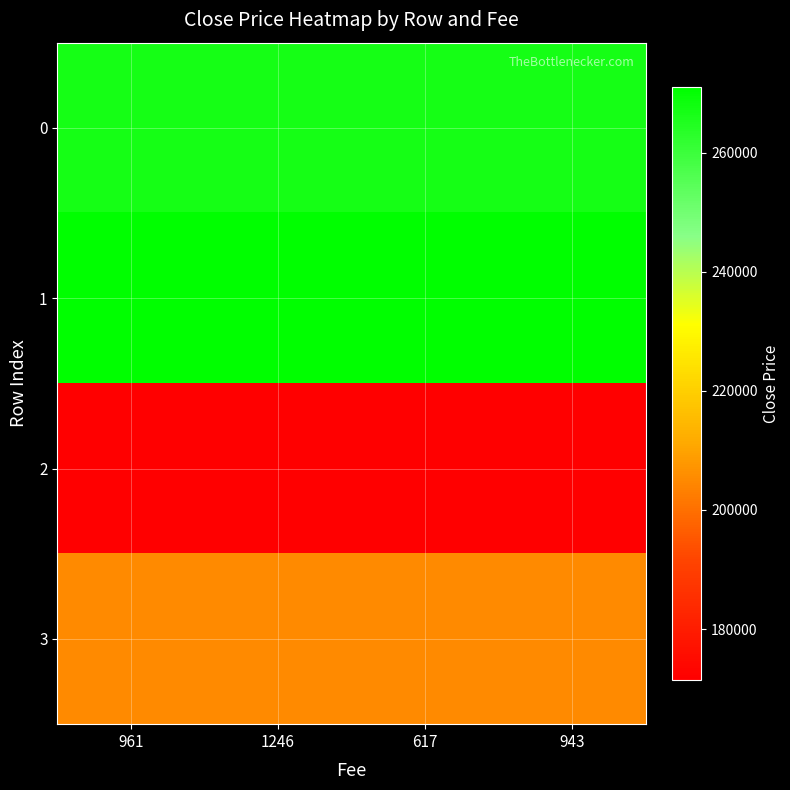

Which series has the largest total across all categories?

1